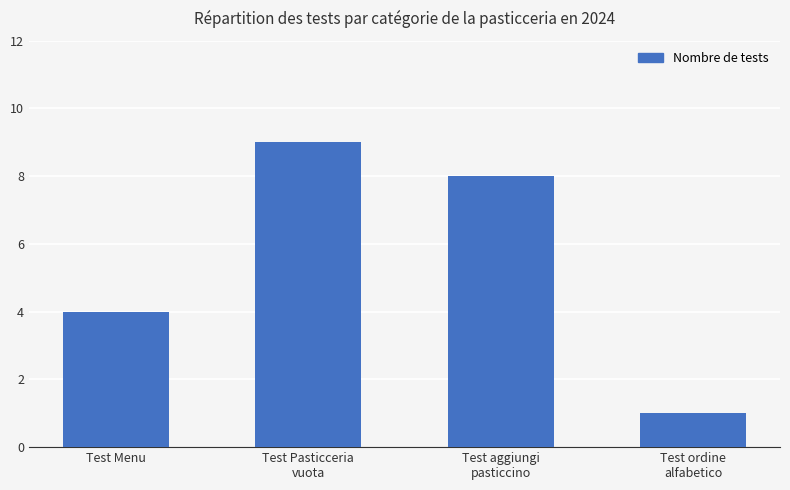

What is the minimum value shown in the chart?

1